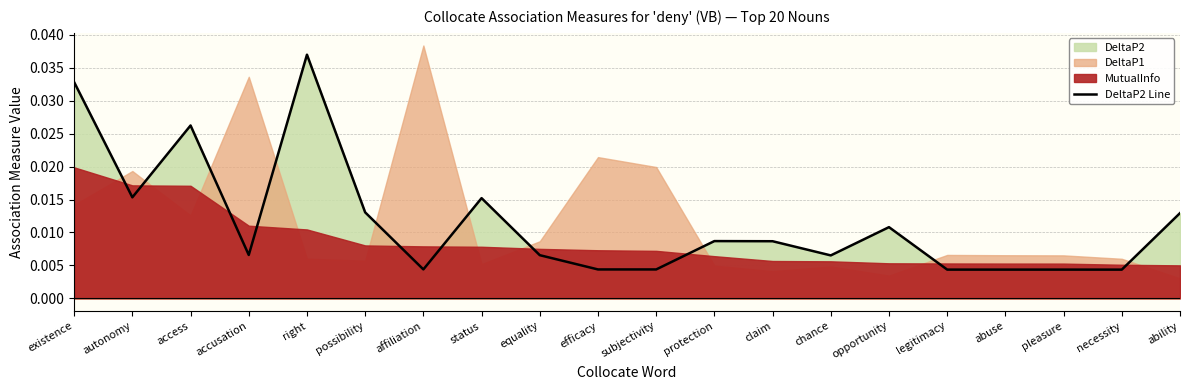

How many points are higher than both their immediate neighbors (excluding endpoints)?

5